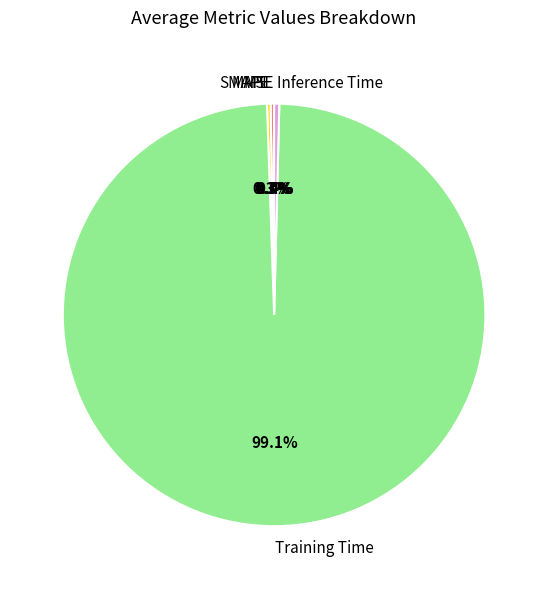

To the nearest percent, what is the average slice percentage?

20%